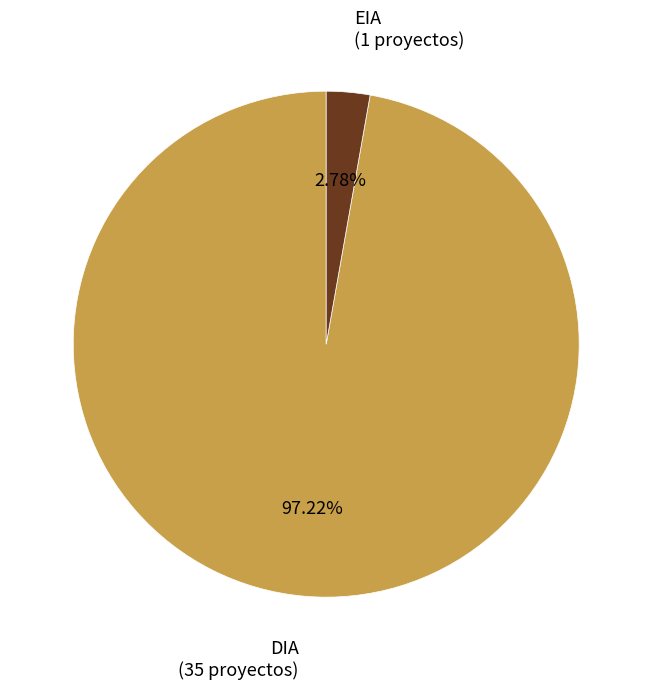

Is there a majority slice in this chart?

Yes